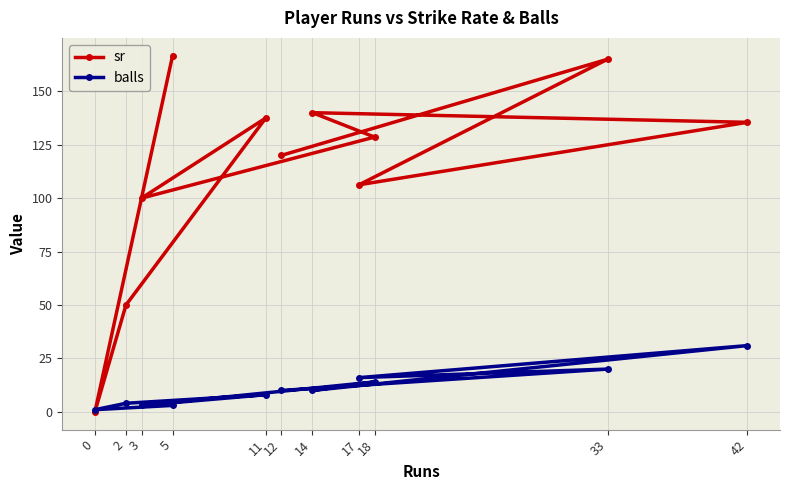

Does the chart display data point markers on the line(s)?

Yes